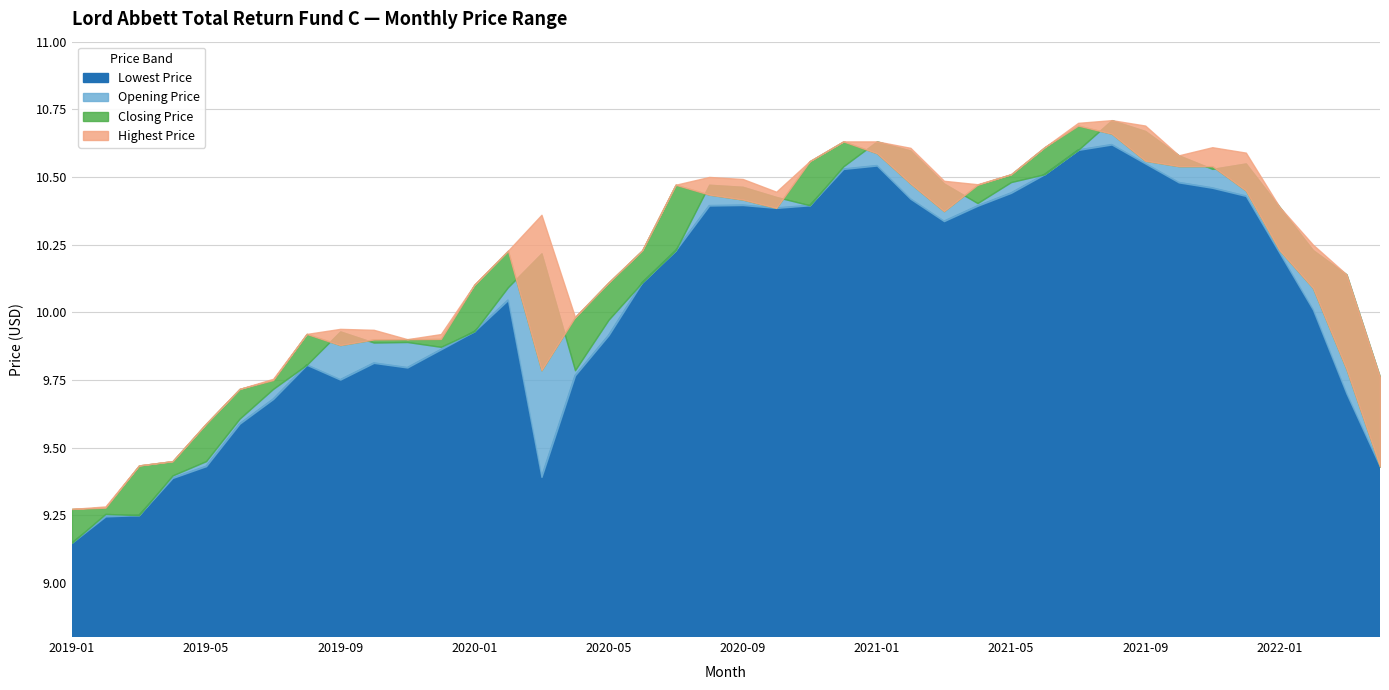

After their last crossing, which series has the higher values: Opening Price or Closing Price?

Opening Price